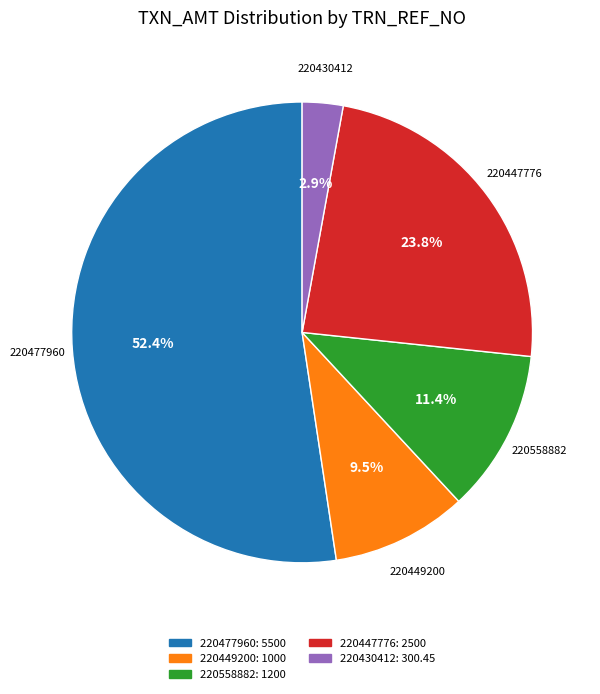

To the nearest percent, what is the difference between the 220447776 and 220477960 slice percentages?

29%